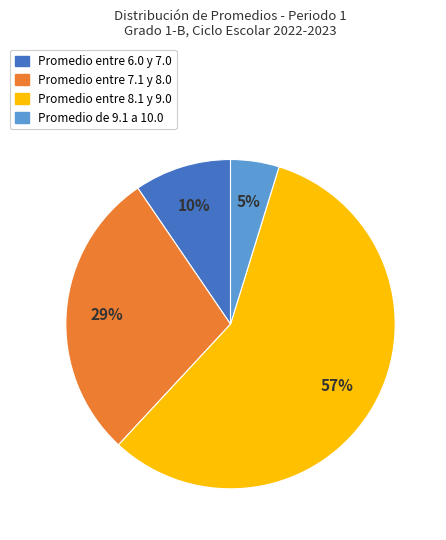

To the nearest percent, what is the average slice percentage?

25%